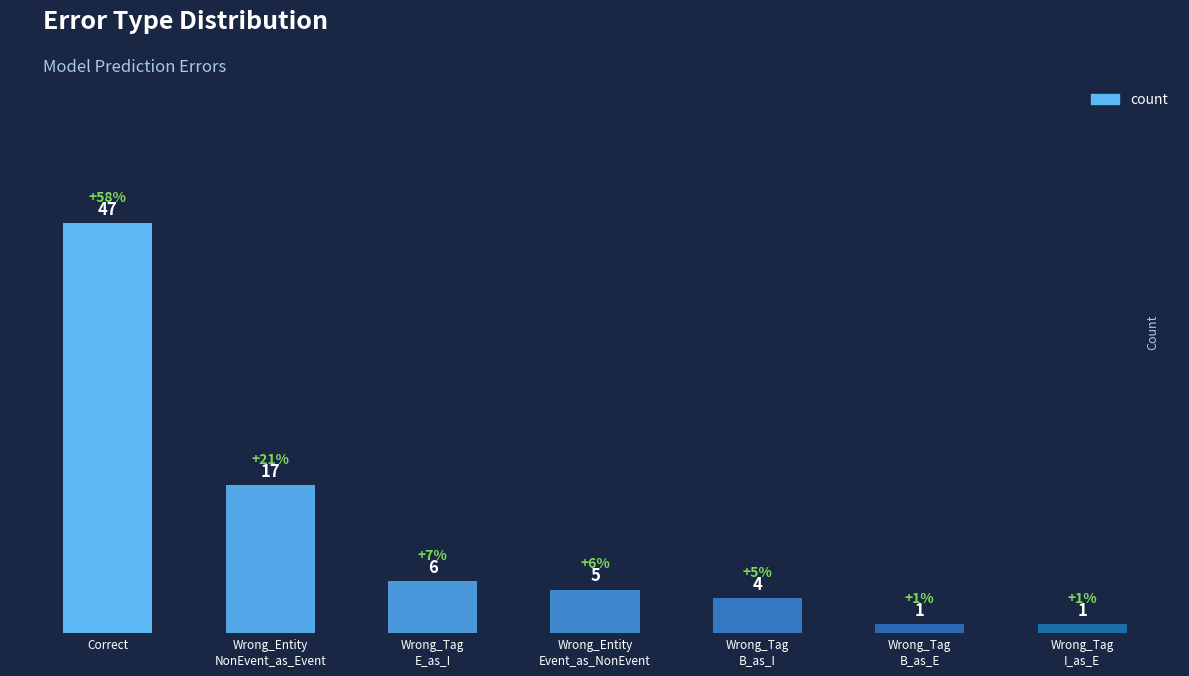

What is the minimum value shown in the chart?

1